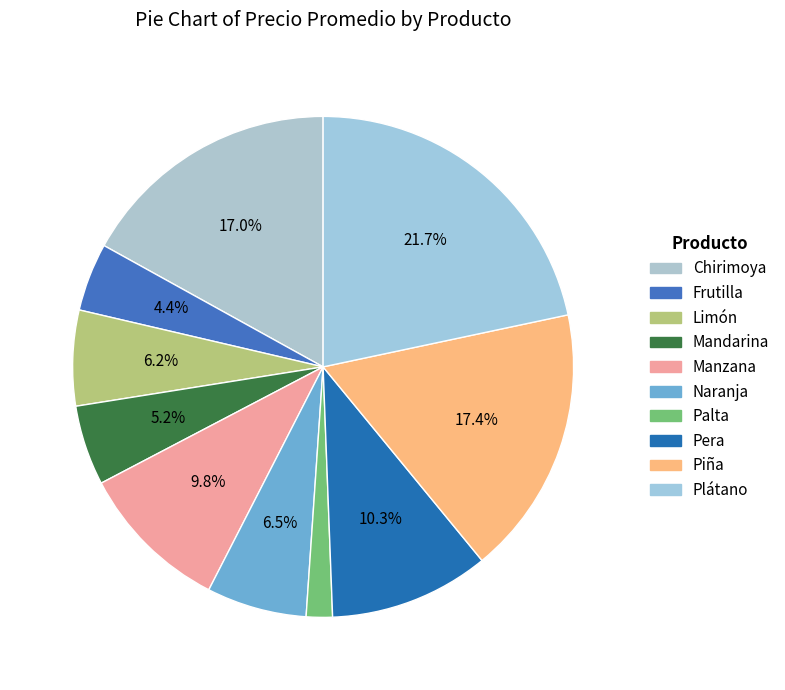

Is Frutilla the majority of the pie?

No